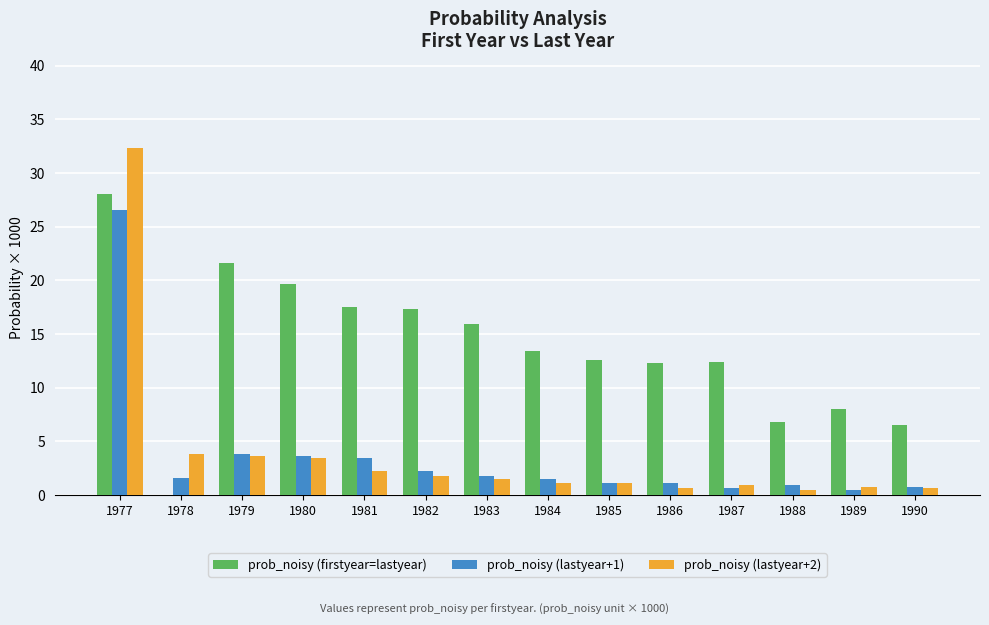

Which series changed the most between 1985 and 1988?

prob_noisy (firstyear=lastyear)